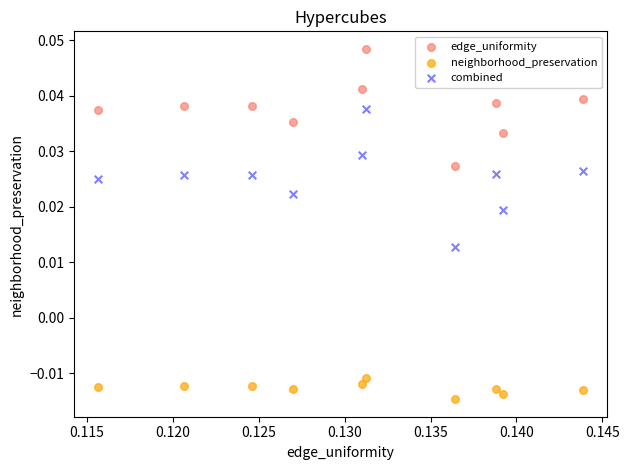

Which series reaches the minimum Y coordinate?

neighborhood_preservation